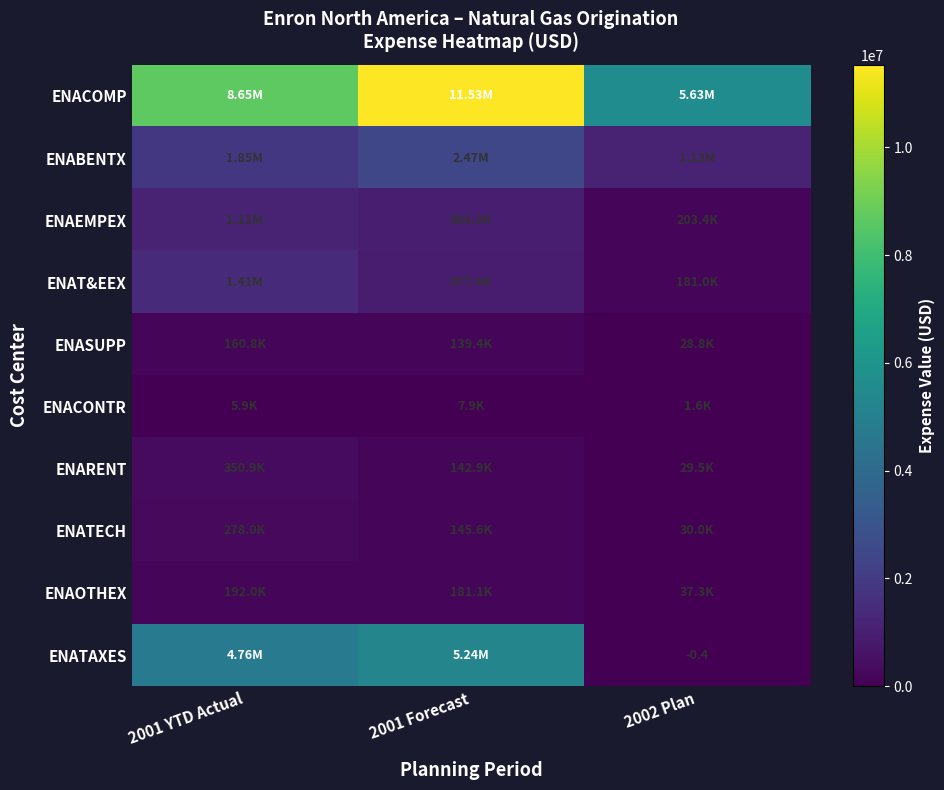

What is the difference between the maximum and minimum values in the ENASUPP series?

132058.2